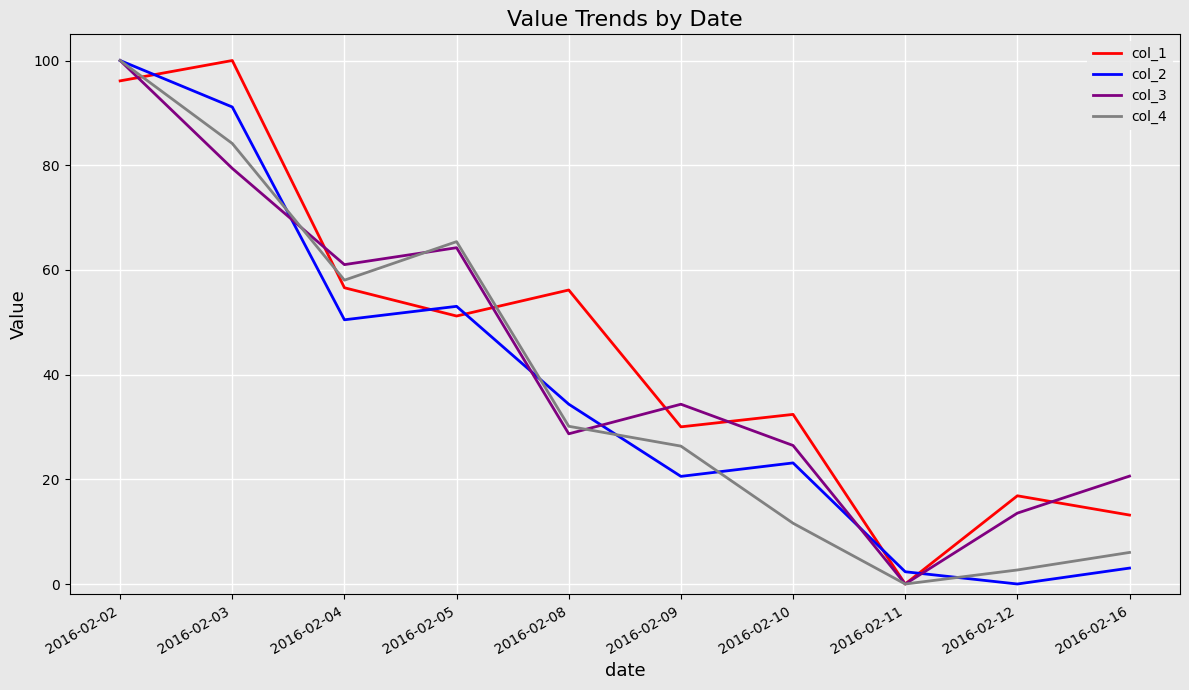

True or false: col_2 has a value of 40.5 at 2016-02-12.

False